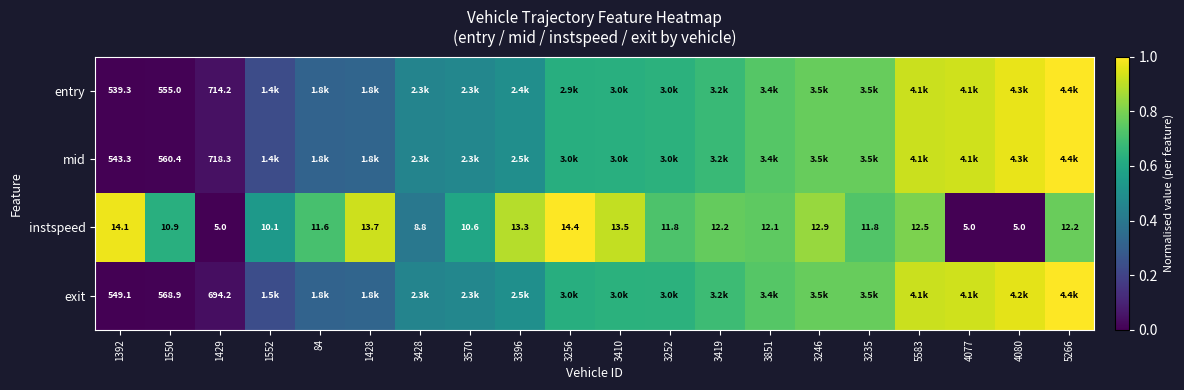

How many data points in instspeed are less than 12?

10